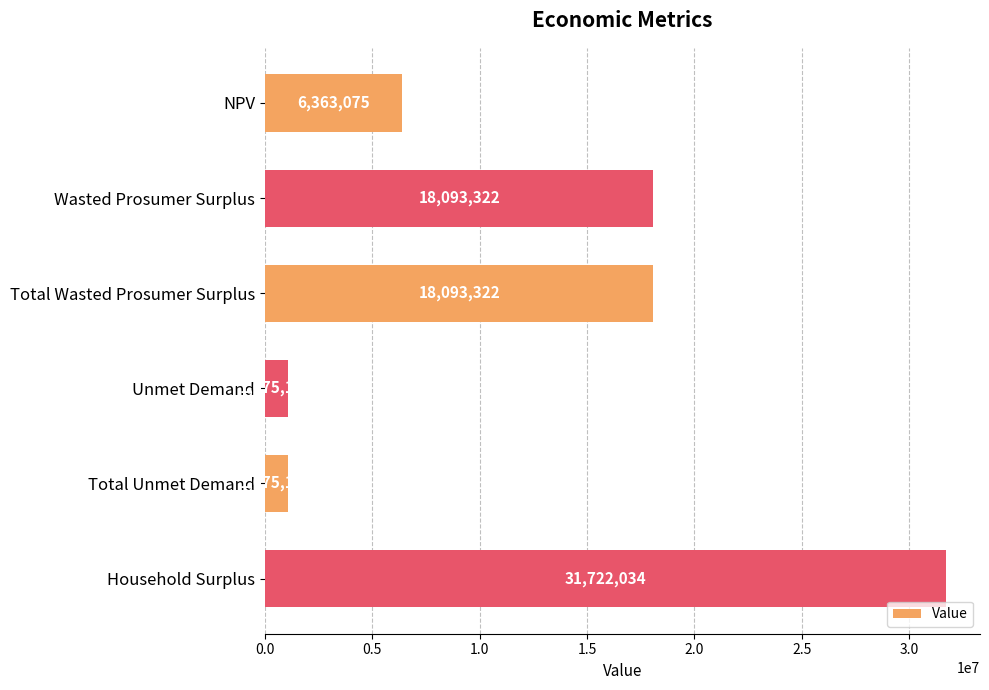

True or false: the data shows 18093321.8 at Wasted Prosumer Surplus.

True